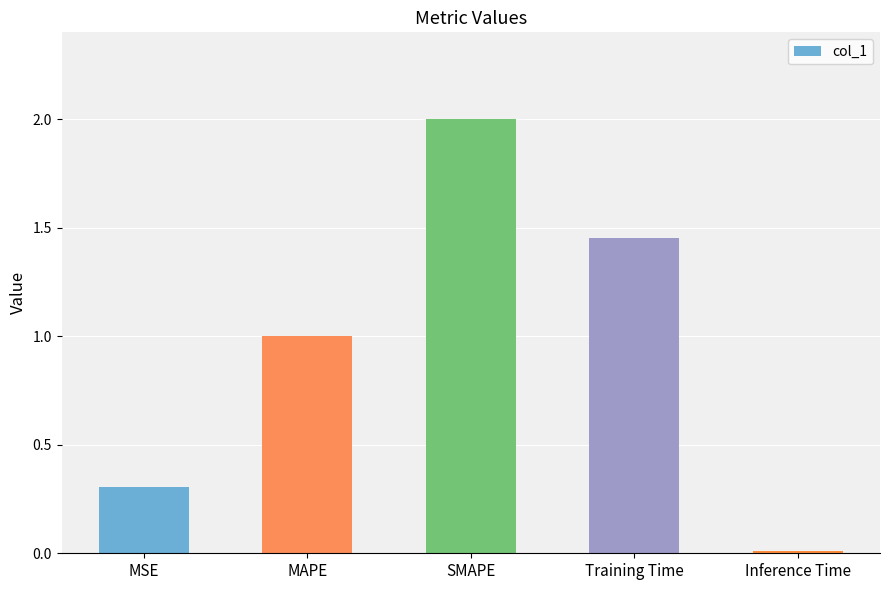

Is it true that the value at MAPE is 0.3?

False